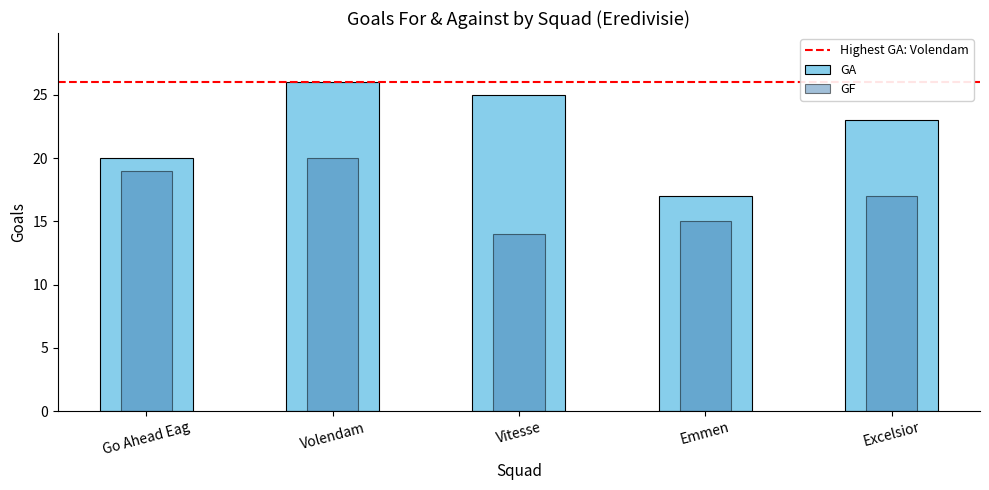

Where does the GA series first go above 23?

Volendam